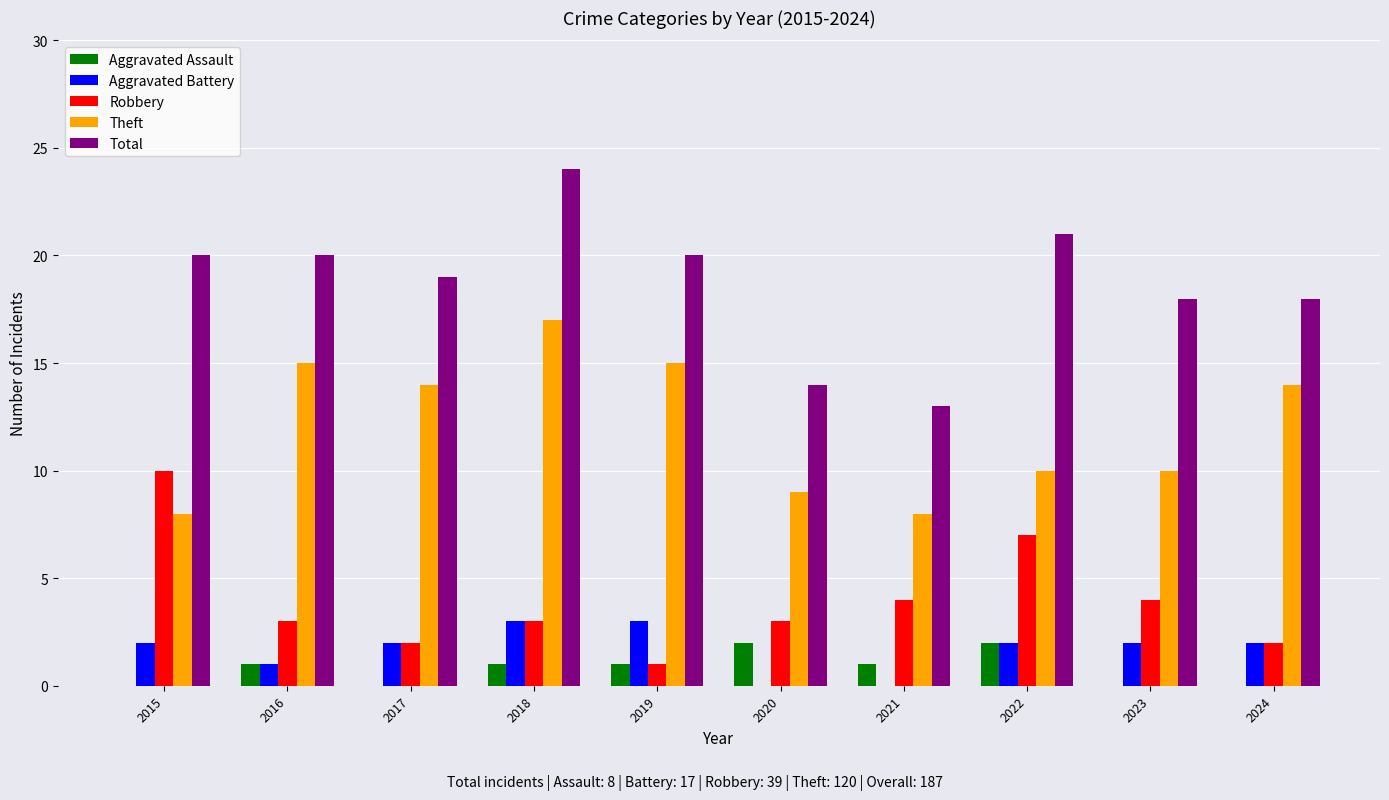

Is the value of Robbery at 2022 greater than the value of Aggravated Assault at 2022?

Yes